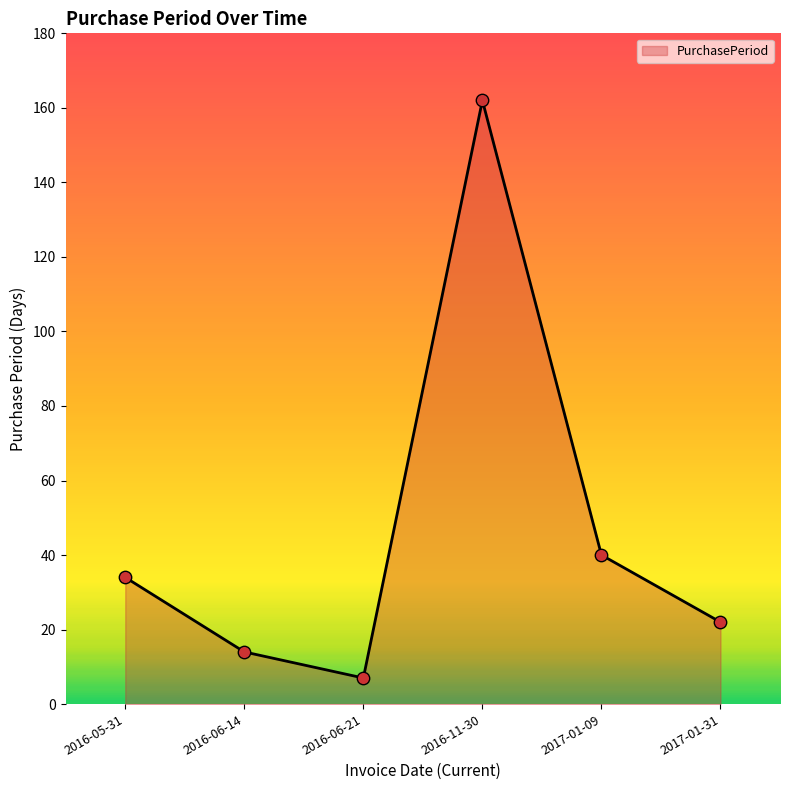

Which has a higher value, 2017-01-09 or 2017-01-31?

2017-01-09